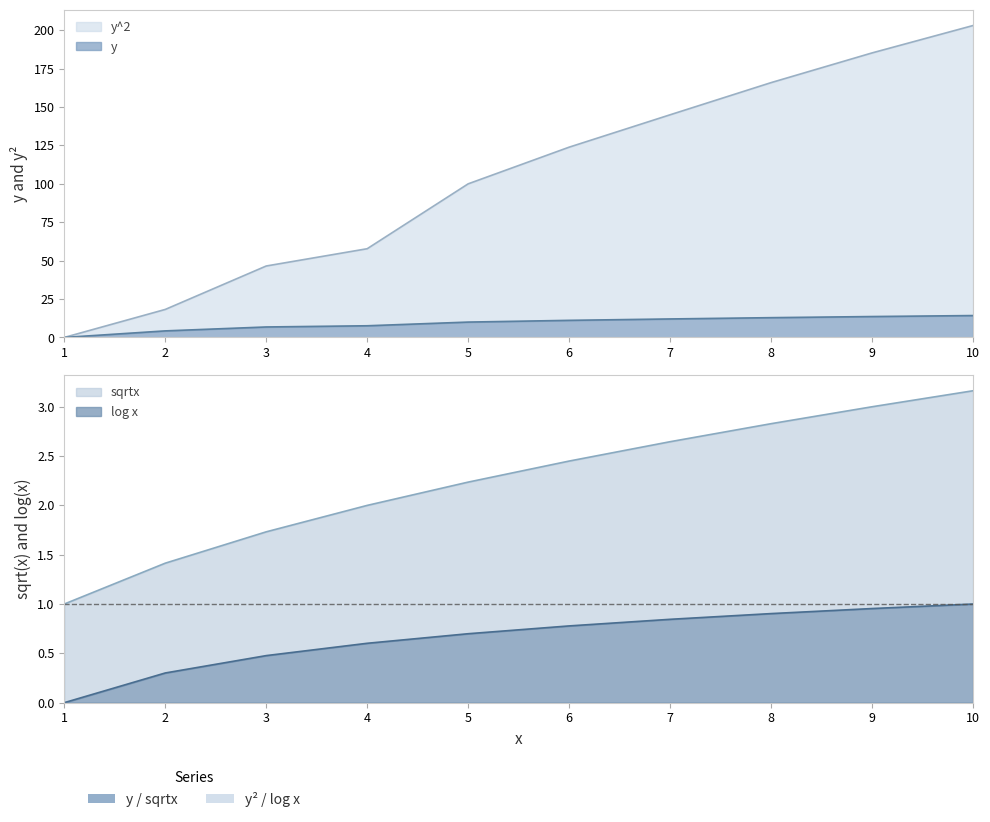

The value of y at 8 is 8.3. True or false?

False